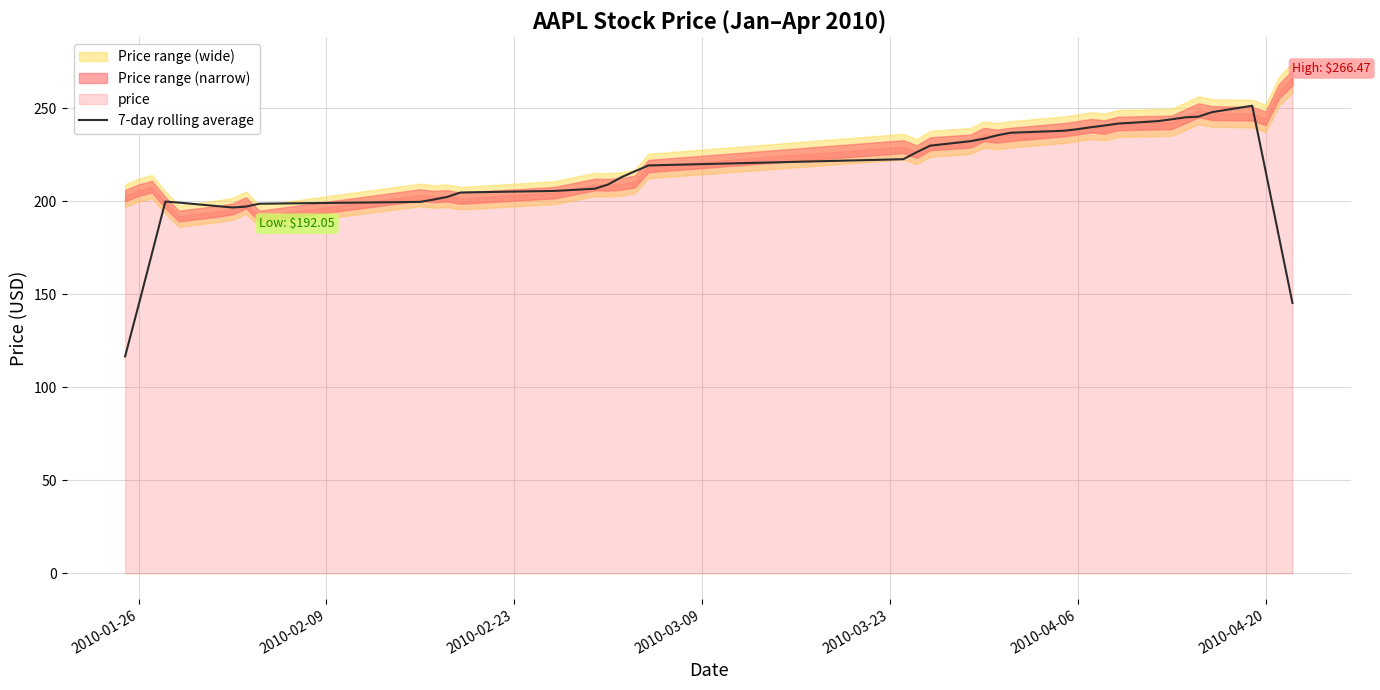

The value of 7-day rolling average at 2010-04-06 is 238.8. True or false?

True